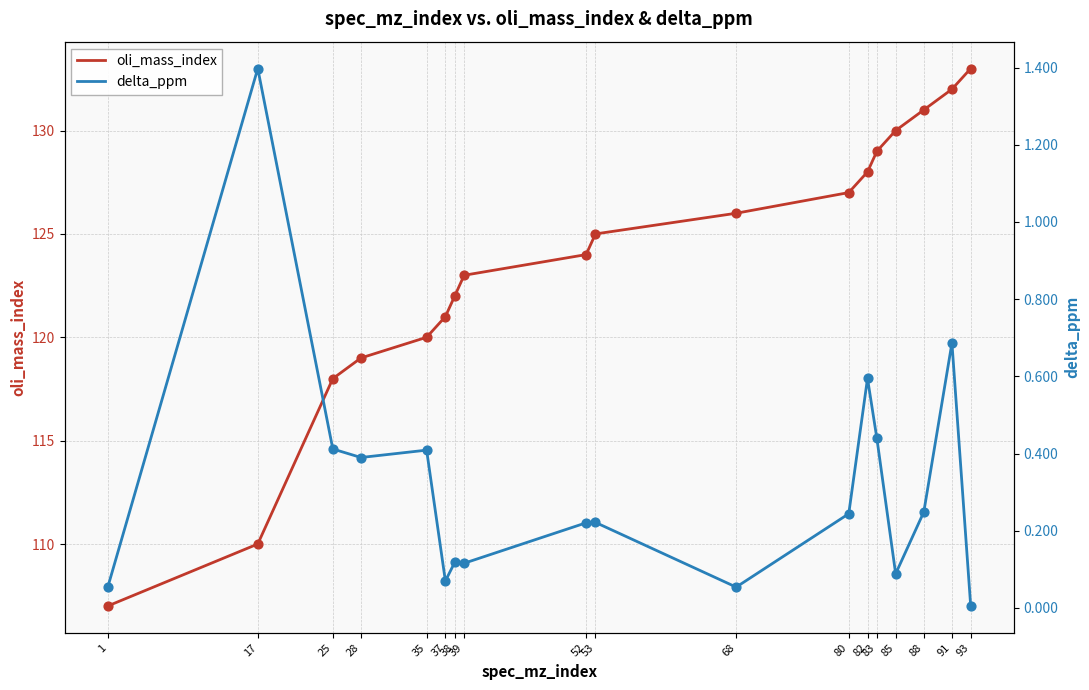

At which category is the sum across all series the highest?

93